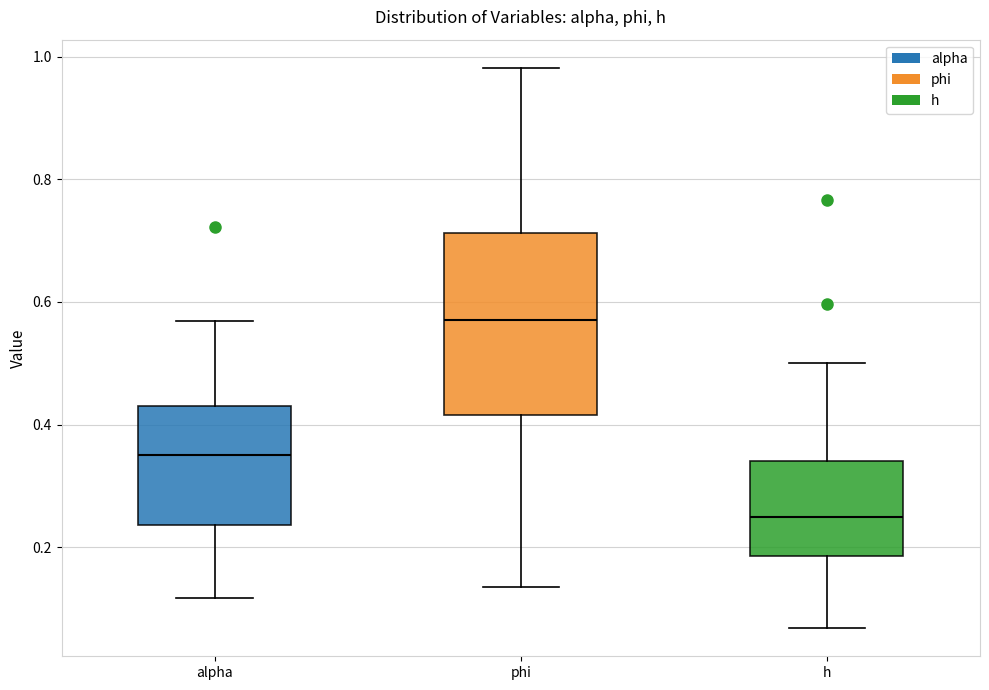

Reading left to right, read every box against the y-axis: the position of its median line, the range the box covers, and the ends of its whiskers. The values are not printed on the chart, so give them approximately, as read against the axis.

alpha: median 0.36, box 0.24 to 0.44, whiskers 0.12 to 0.56
phi: median 0.58, box 0.42 to 0.72, whiskers 0.14 to 0.98
h: median 0.24, box 0.18 to 0.34, whiskers 0.06 to 0.50